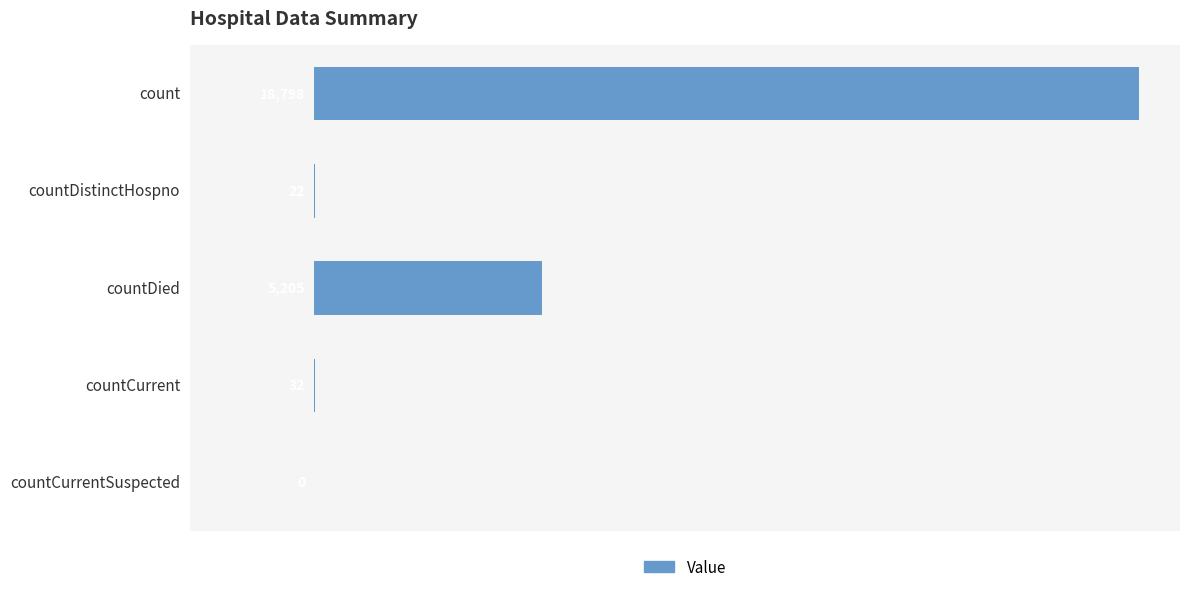

What is the greatest value displayed?

18798